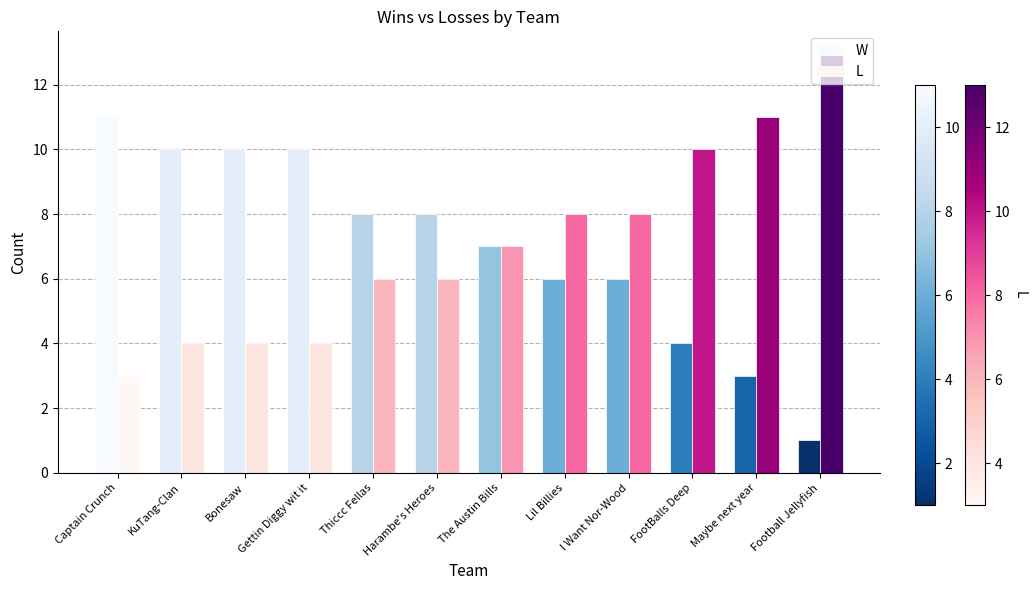

Which category has the highest value in the W series?

Captain Crunch